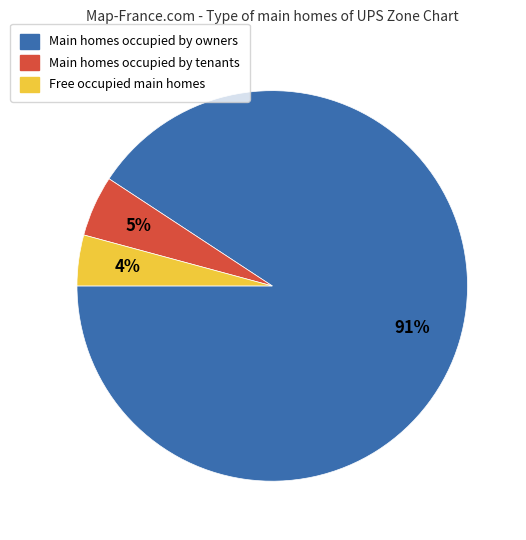

To the nearest percent, what is the average slice percentage?

33%